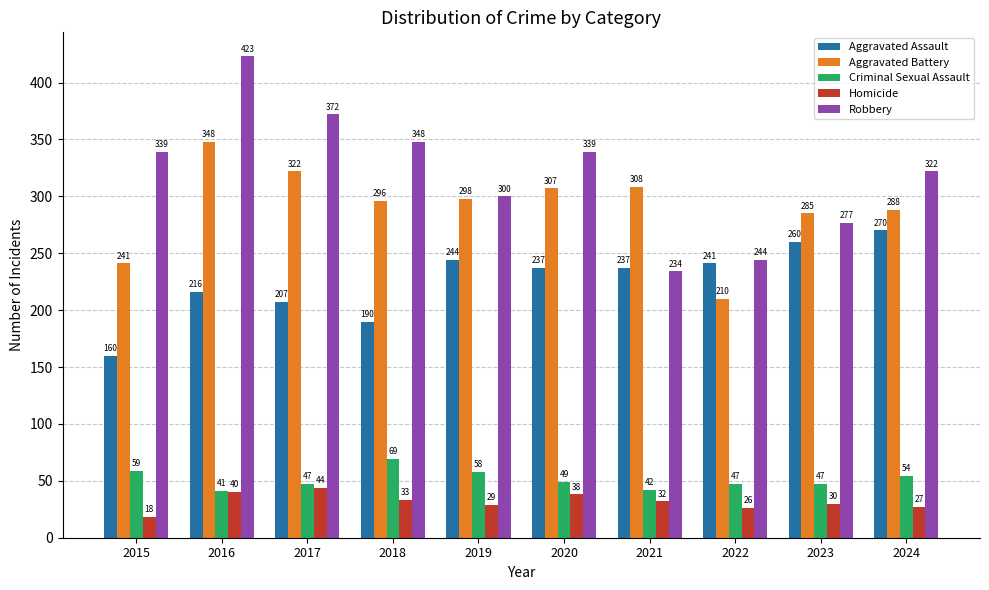

Which series has the largest total across all categories?

Robbery